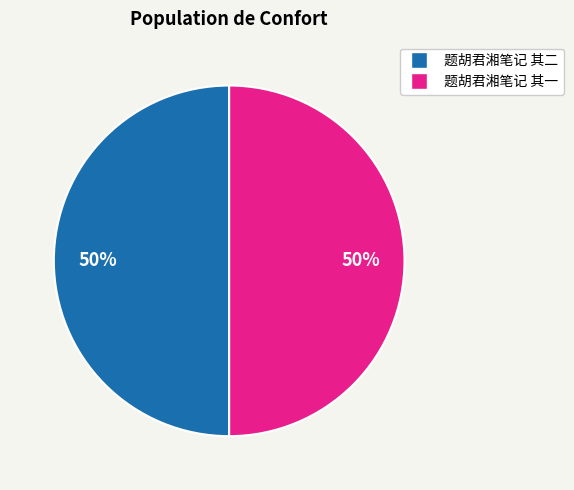

What is the ratio of the value at 题胡君湘笔记 其一 to the value at 题胡君湘笔记 其二?

1.0